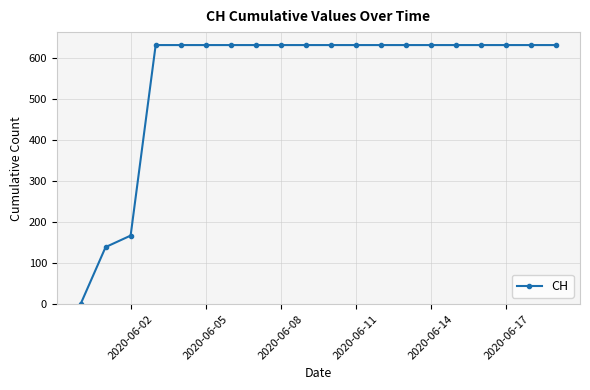

What is the maximum value shown in the chart?

631